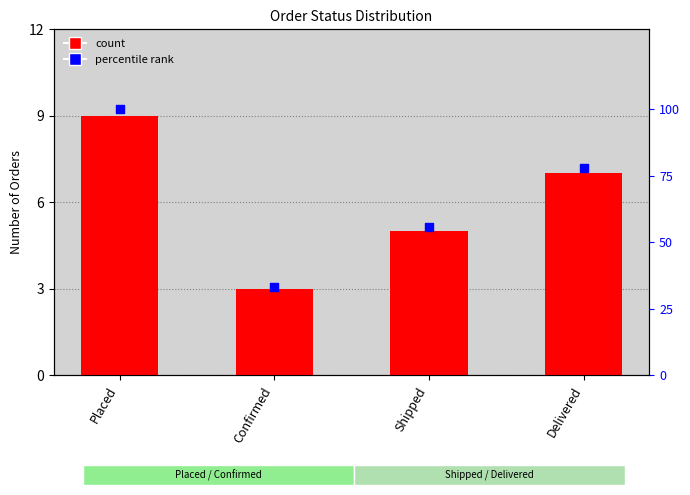

At which category is the sum across all series the highest?

Placed